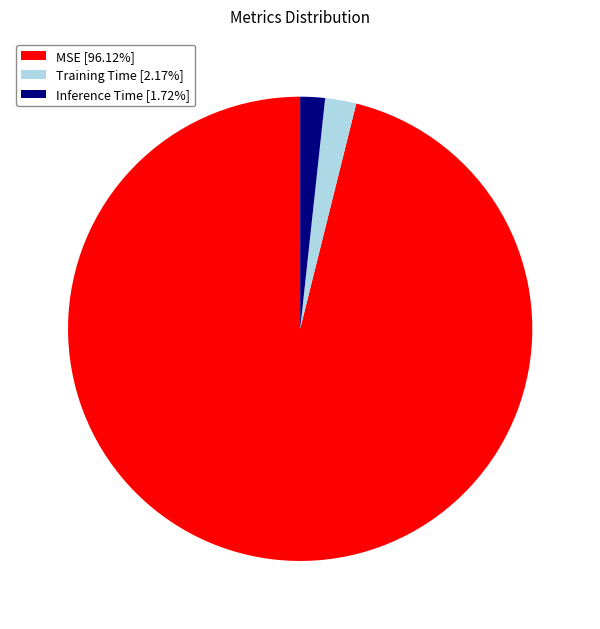

Which slice is the largest?

MSE